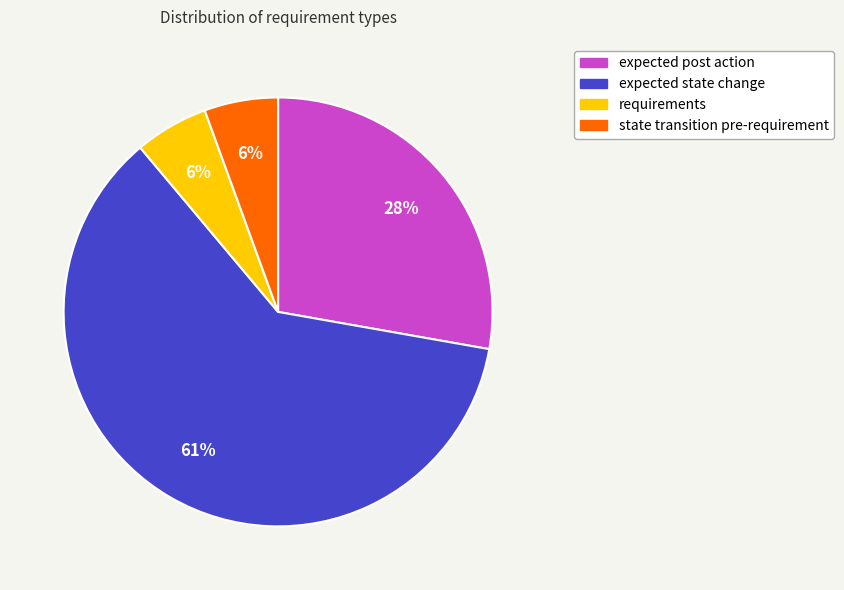

Is there a majority slice in this chart?

Yes